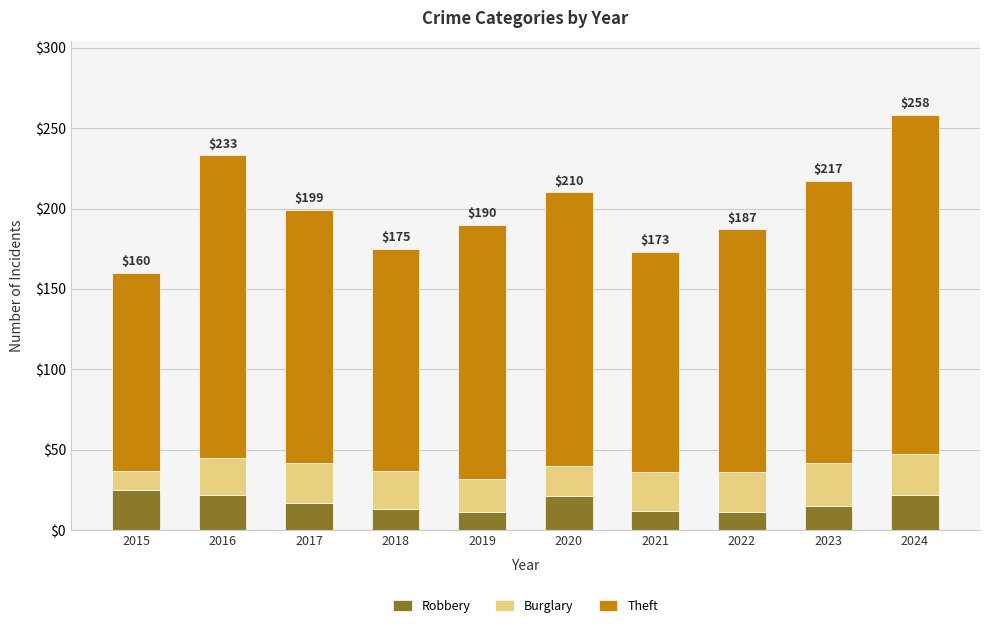

The value of Robbery at 2020 is 36. True or false?

False